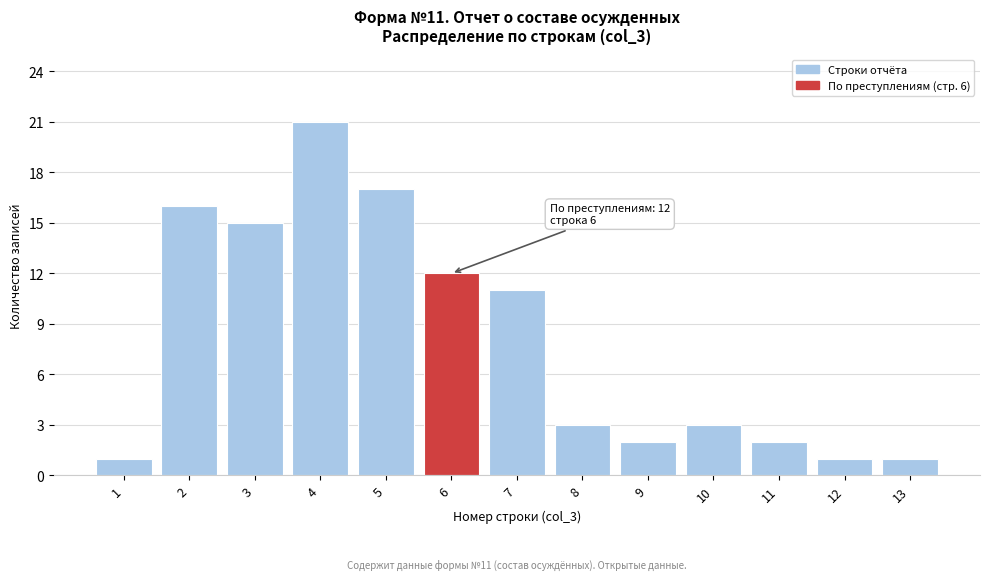

Reading left to right, what are all the values shown in this chart?

1=1	2=16	3=15	4=21	5=17	6=12	7=11	8=3	9=2	10=3	11=2	12=1	13=1